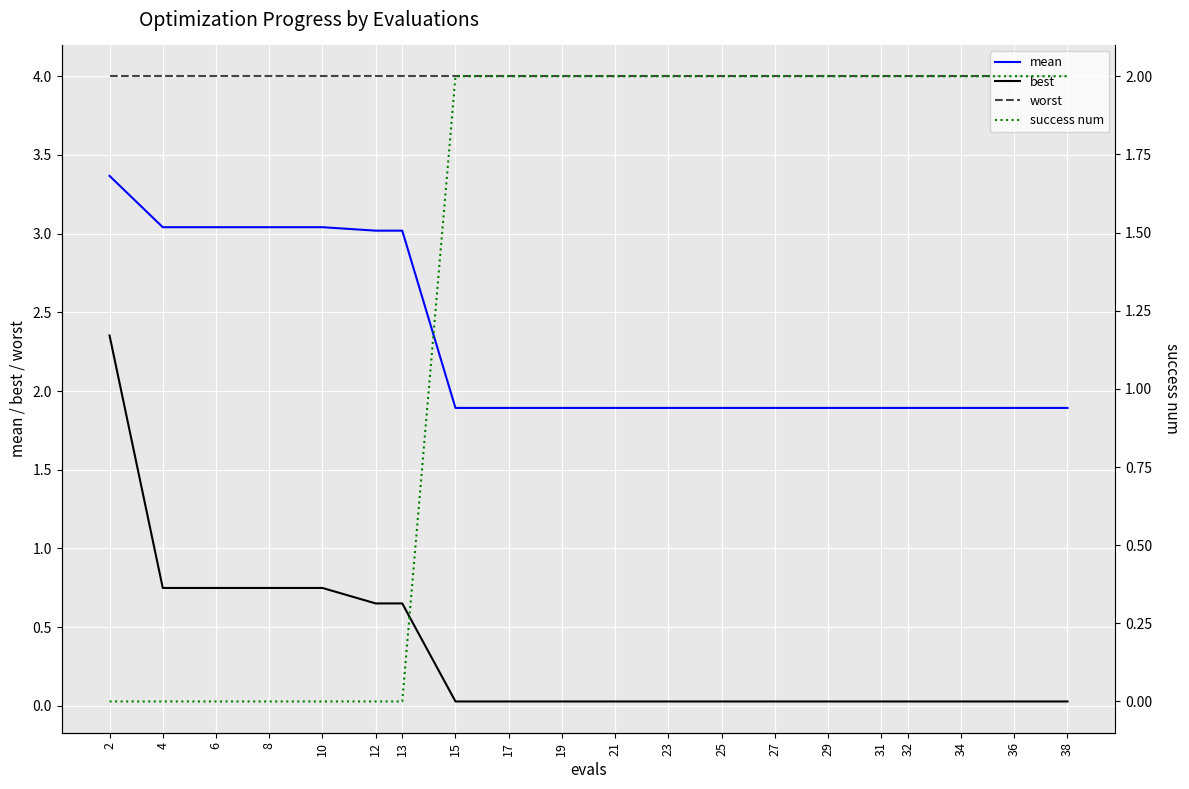

Which series has the largest total across all categories?

worst